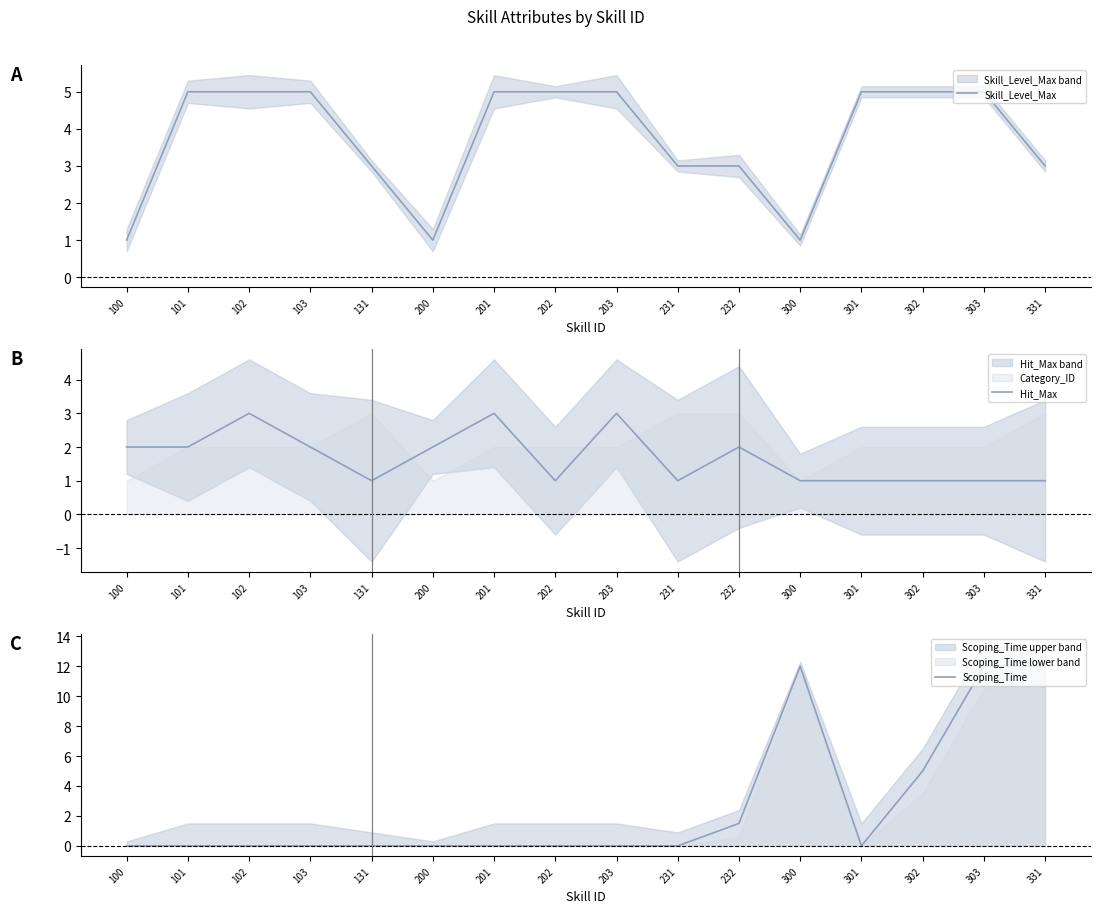

Is the value of Skill_Level_Max at 231 greater than the value of Hit_Max at 331?

Yes